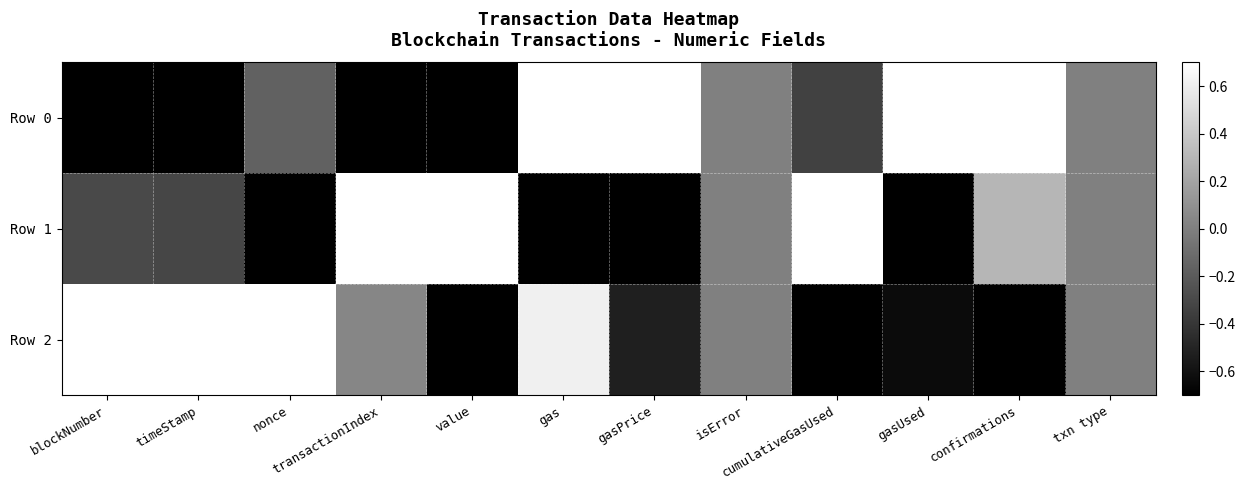

Which has a higher value, cumulativeGasUsed or isError?

isError